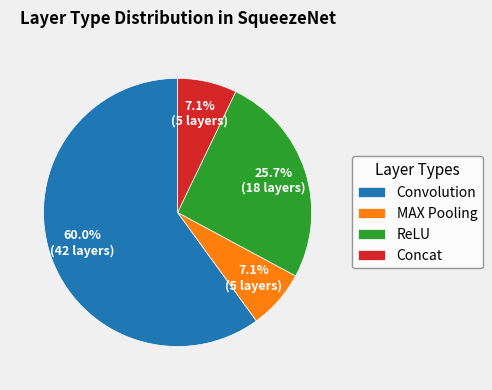

The Convolution slice represents 75% of the pie. True or false?

False